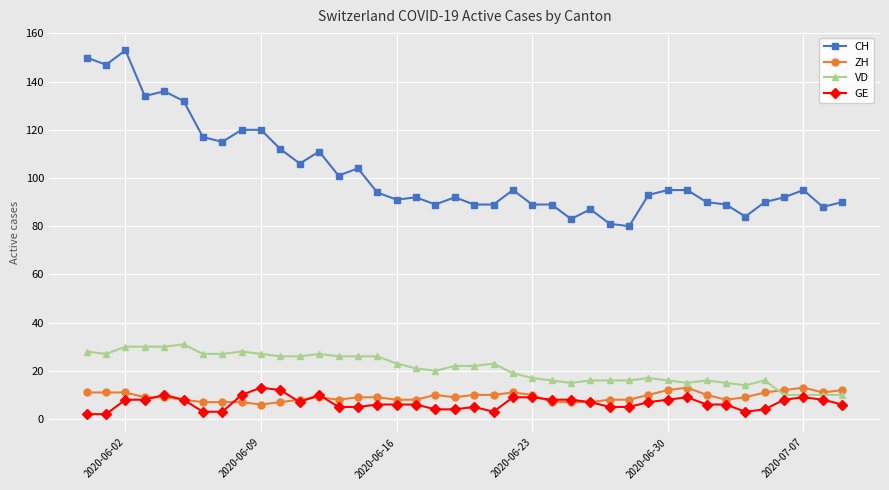

Which series has the largest total across all categories?

CH